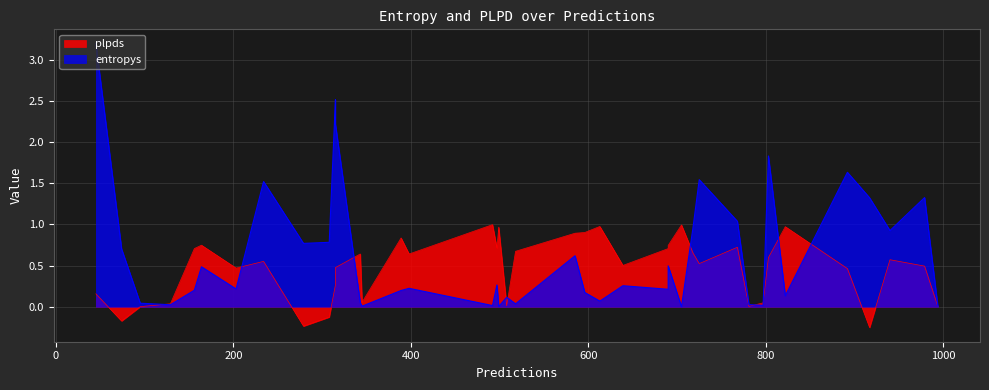

How many interior local peaks does the entropys series have?

12